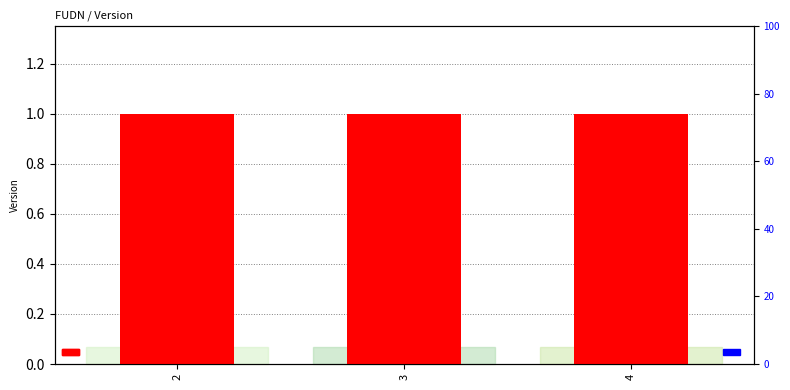

At which category is the sum across all series the highest?

4